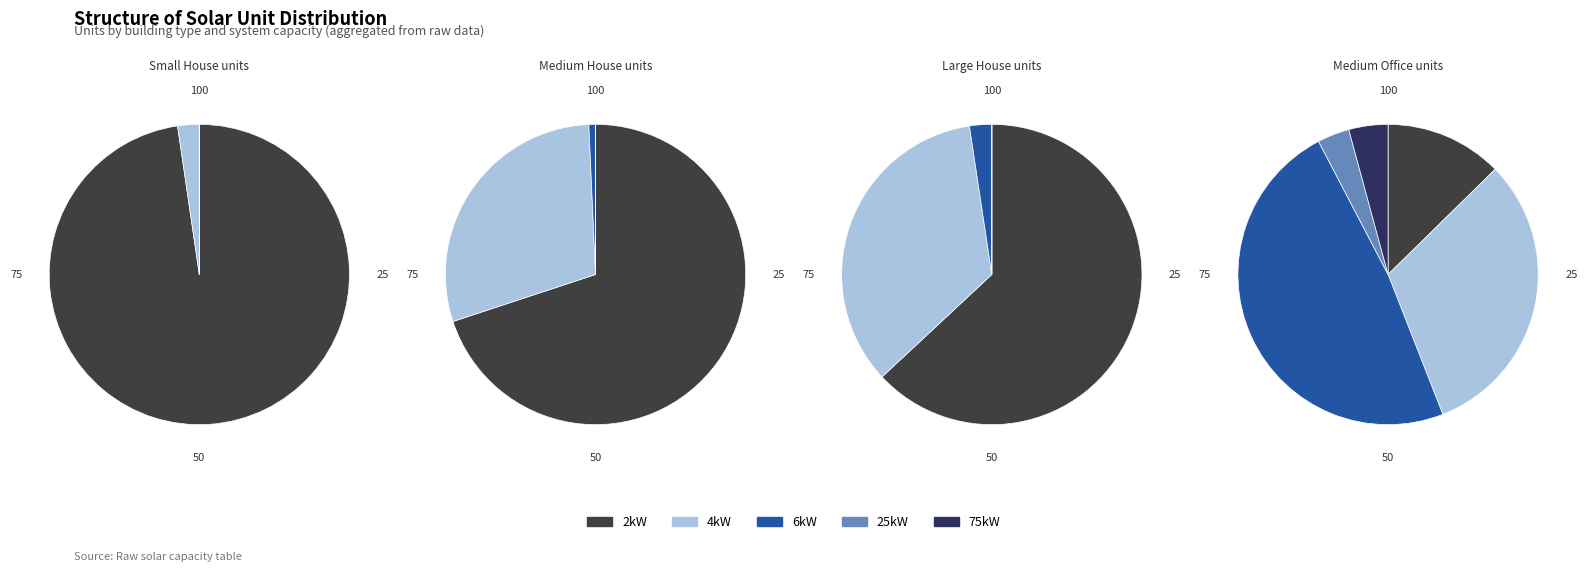

Which slice is the largest?

2kW_SW